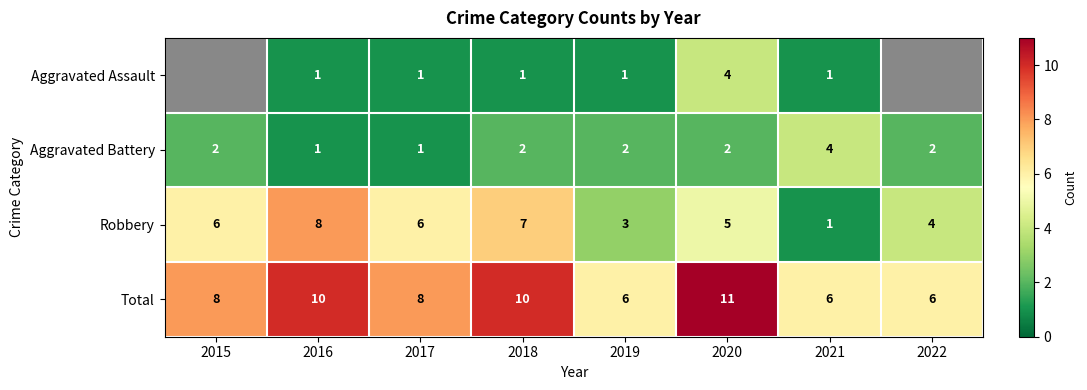

What is the approximate value of Aggravated Battery at 2021?

4